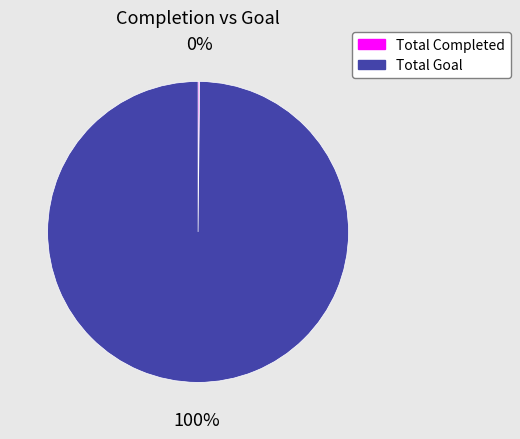

Which slice is the largest?

Total Goal